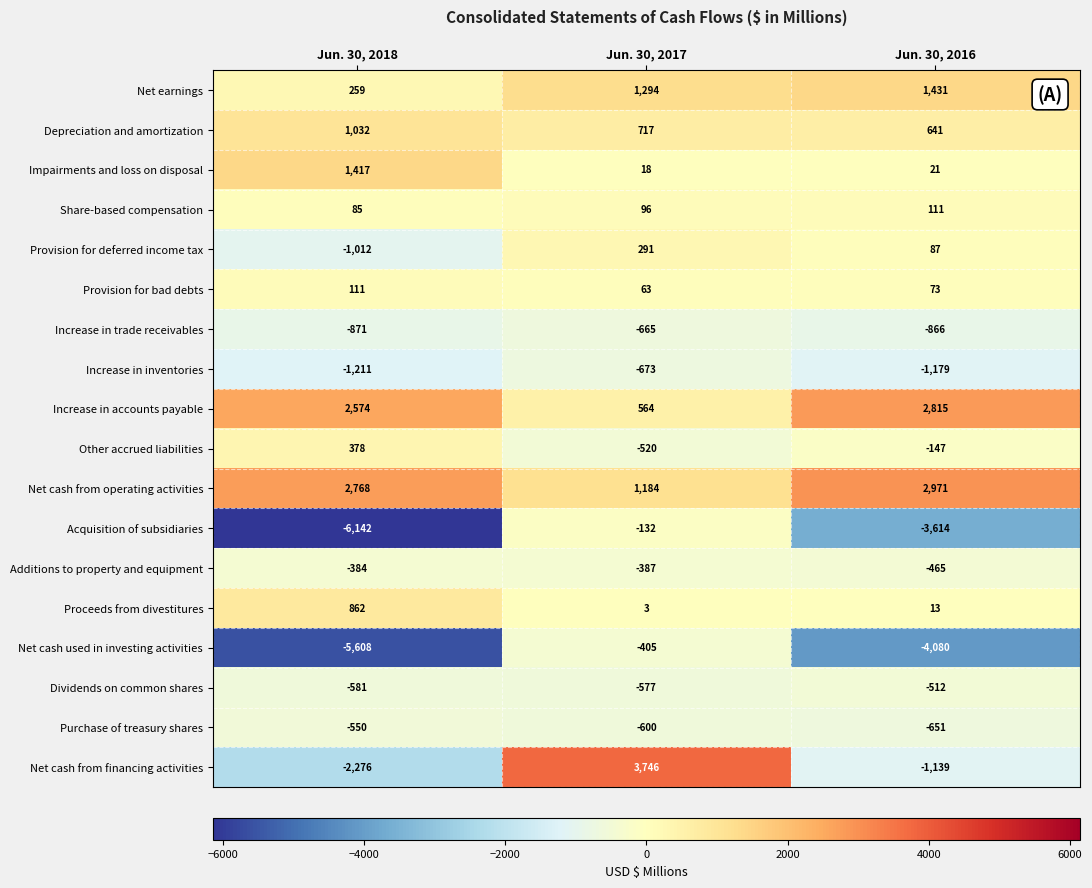

At how many categories does at least one series exceed 1012?

3